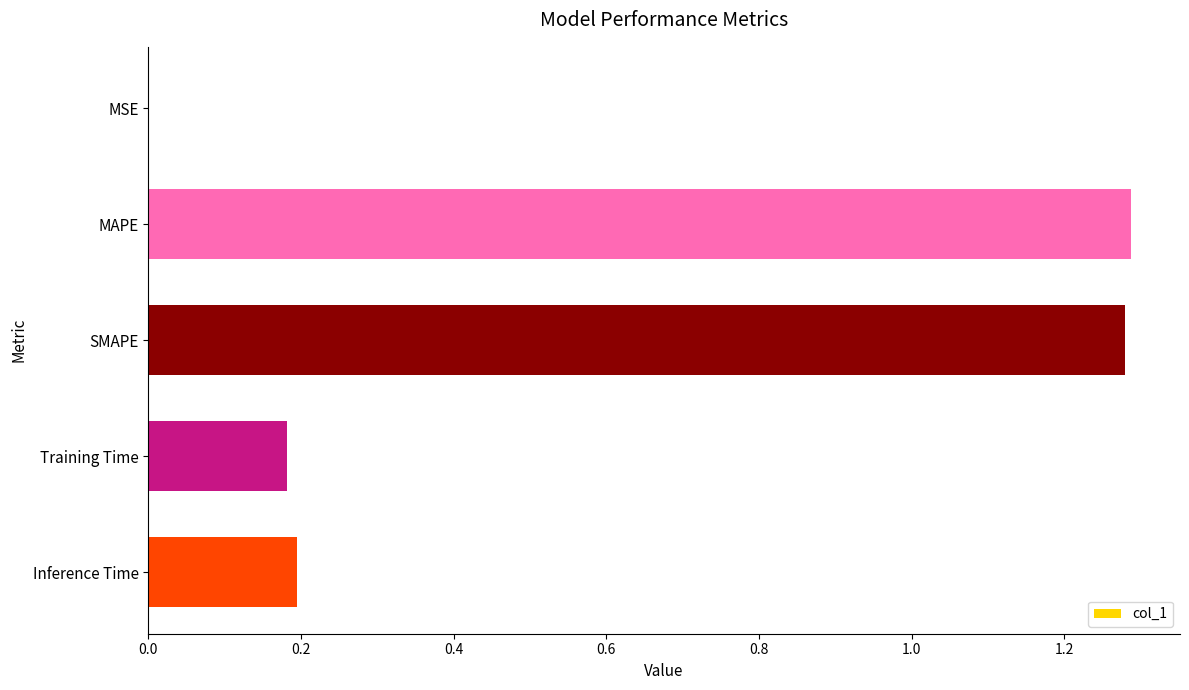

What is the change in value from SMAPE to Training Time?

-1.1